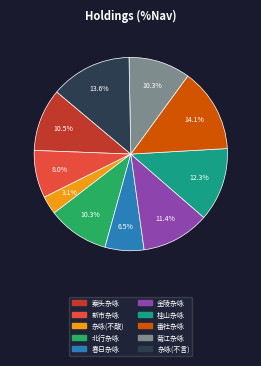

Is there any slice that represents more than half of the pie?

No